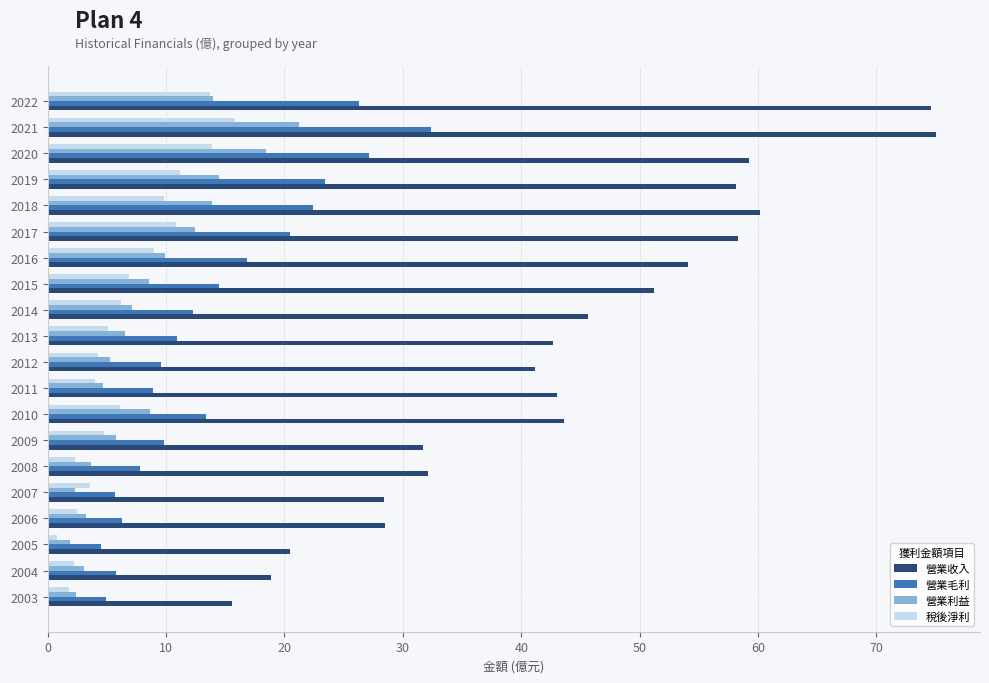

At 2019, list the series in order from largest to smallest.

營業收入, 營業毛利, 營業利益, 稅後淨利